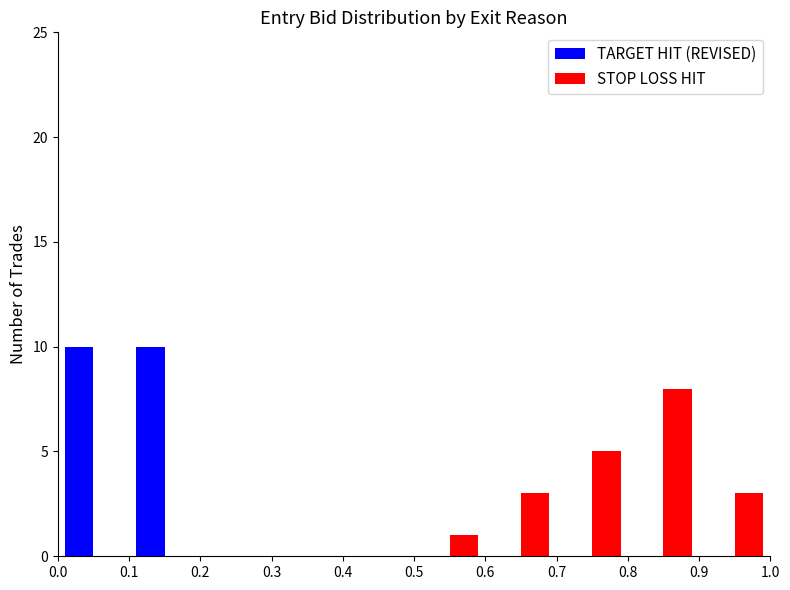

What is the greatest value displayed?

10